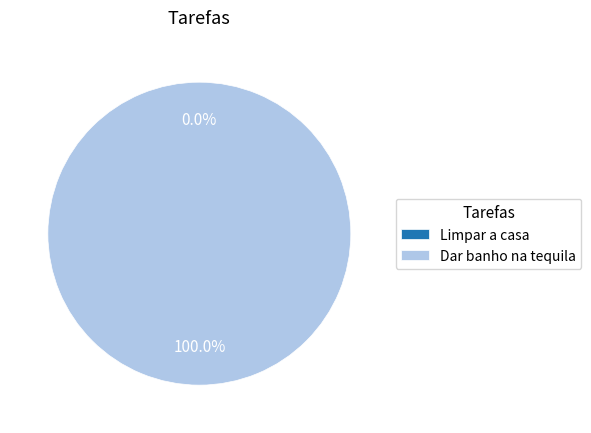

Which slice is the largest?

Dar banho na tequila